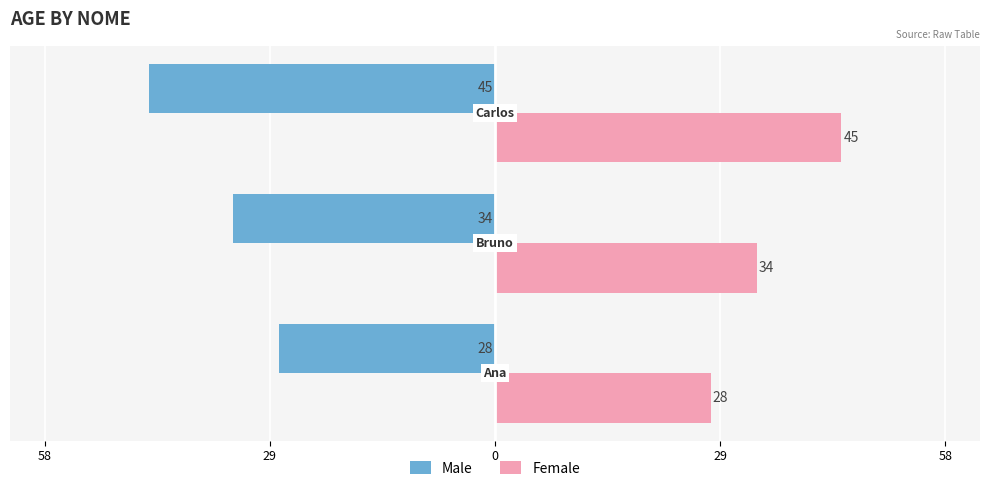

What are all the series names shown in the legend?

Male, Female